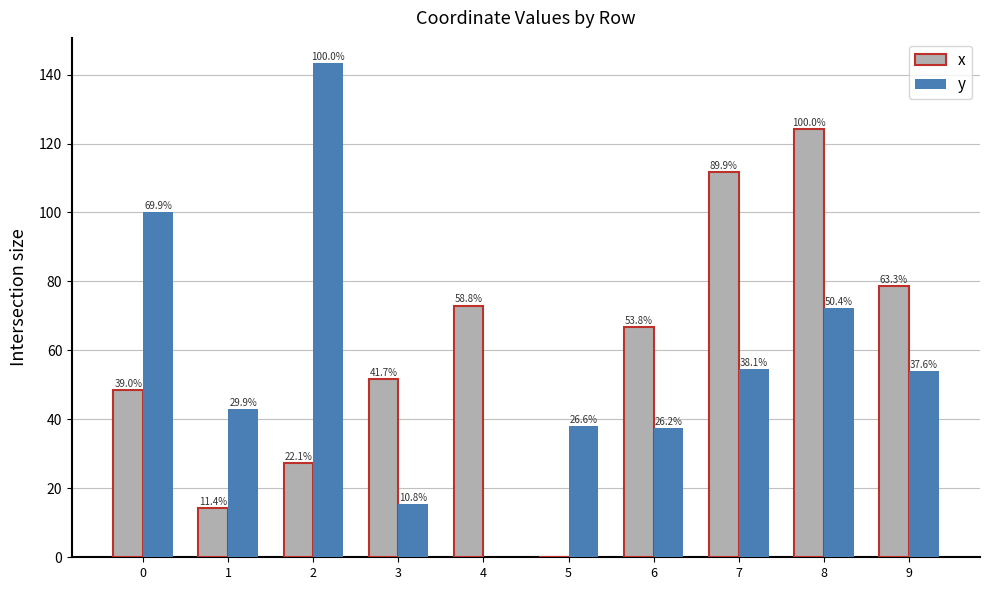

What is the value of the x bar at the 5th from the left?

73.0